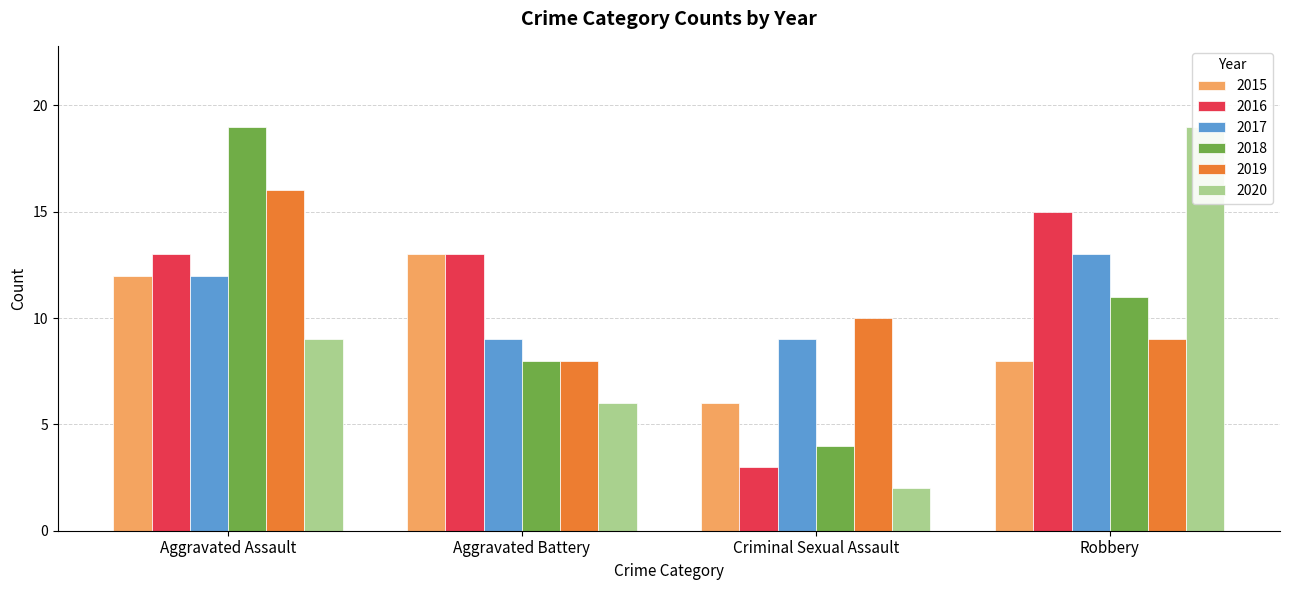

What is the difference between the 2018 values at Robbery and Aggravated Assault?

8